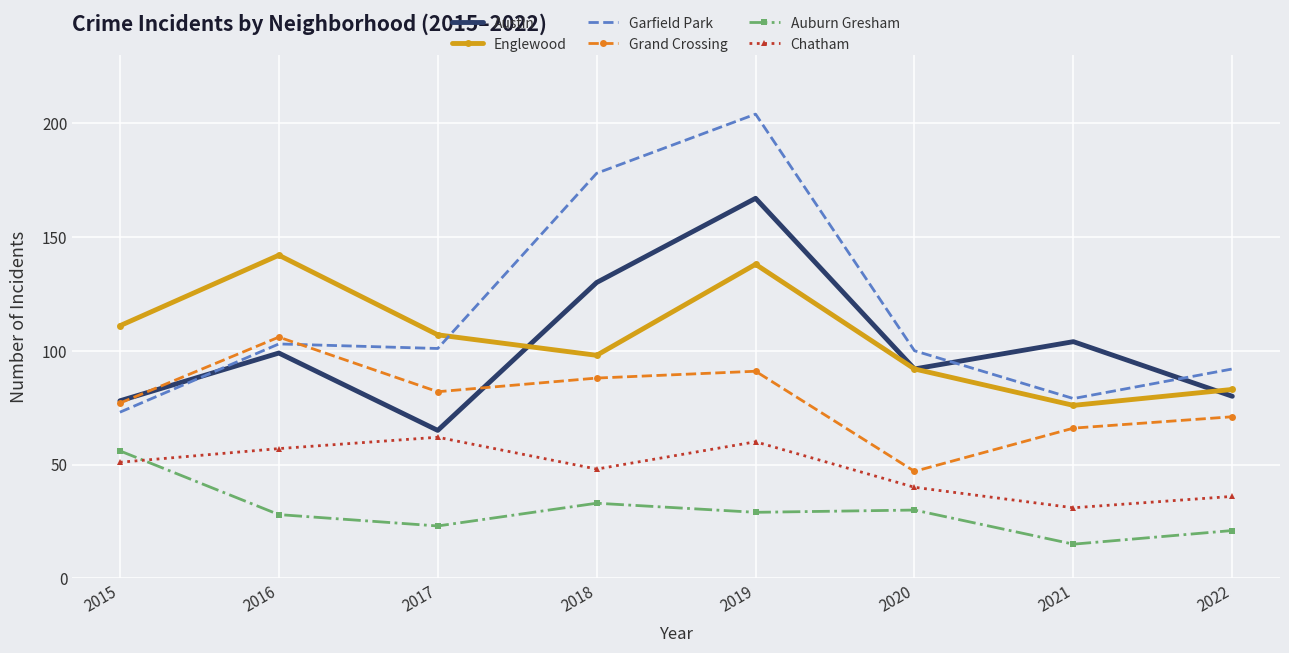

Reading right to left, extract all data points from this chart.

Austin: 80	104	92	167	130	65	99	78
Englewood: 83	76	92	138	98	107	142	111
Garfield Park: 92	79	100	204	178	101	103	73
Grand Crossing: 71	66	47	91	88	82	106	77
Auburn Gresham: 21	15	30	29	33	23	28	56
Chatham: 36	31	40	60	48	62	57	51